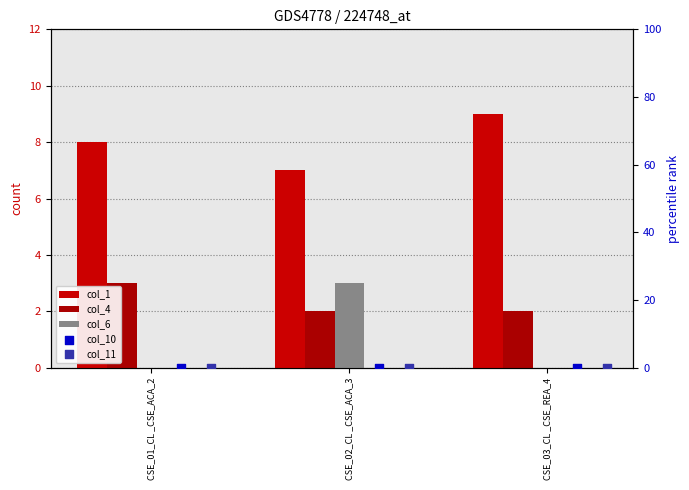

Is the value of col_1 at CSE_02_CL _CSE_ACA_3 greater than the value of col_10 at CSE_01_CL _CSE_ACA_2?

Yes